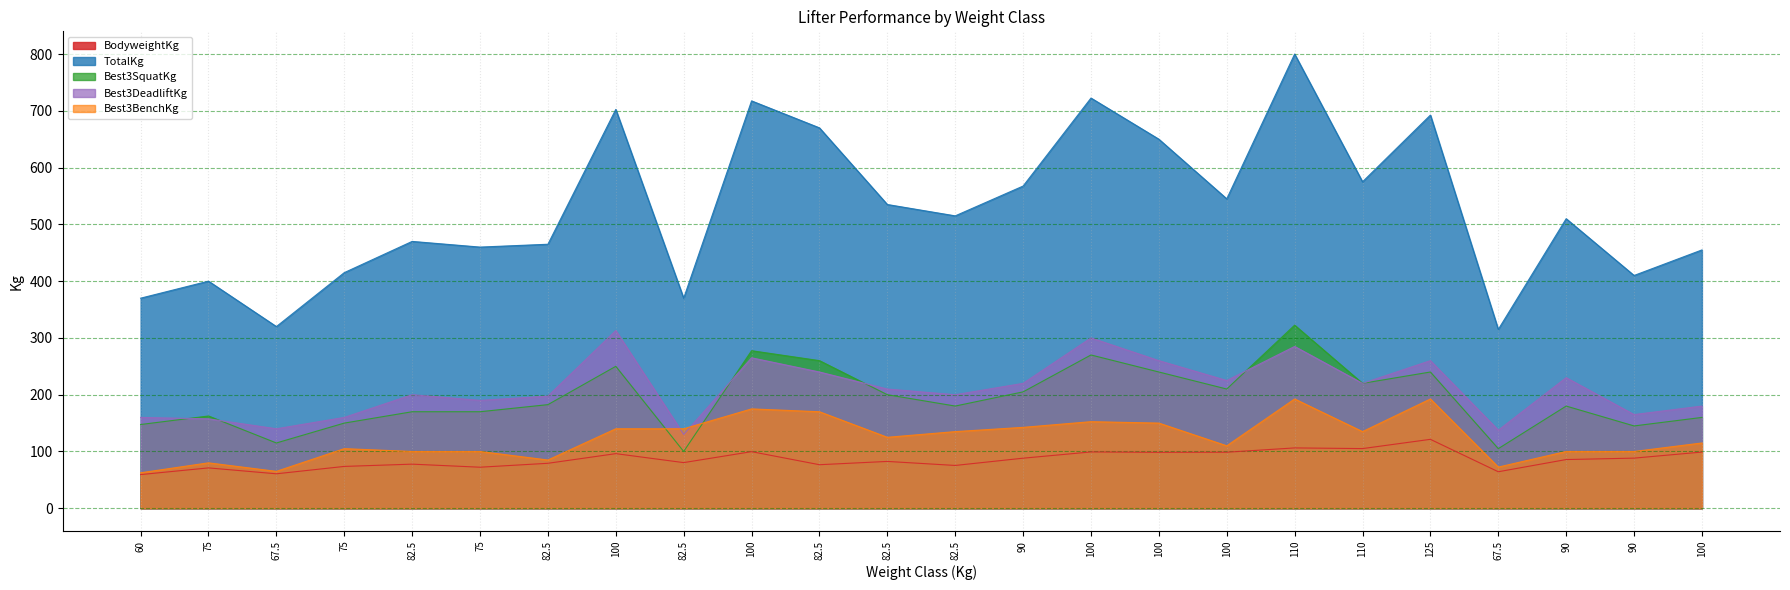

What is the difference between the maximum and second lowest values in the BodyweightKg series?

60.7